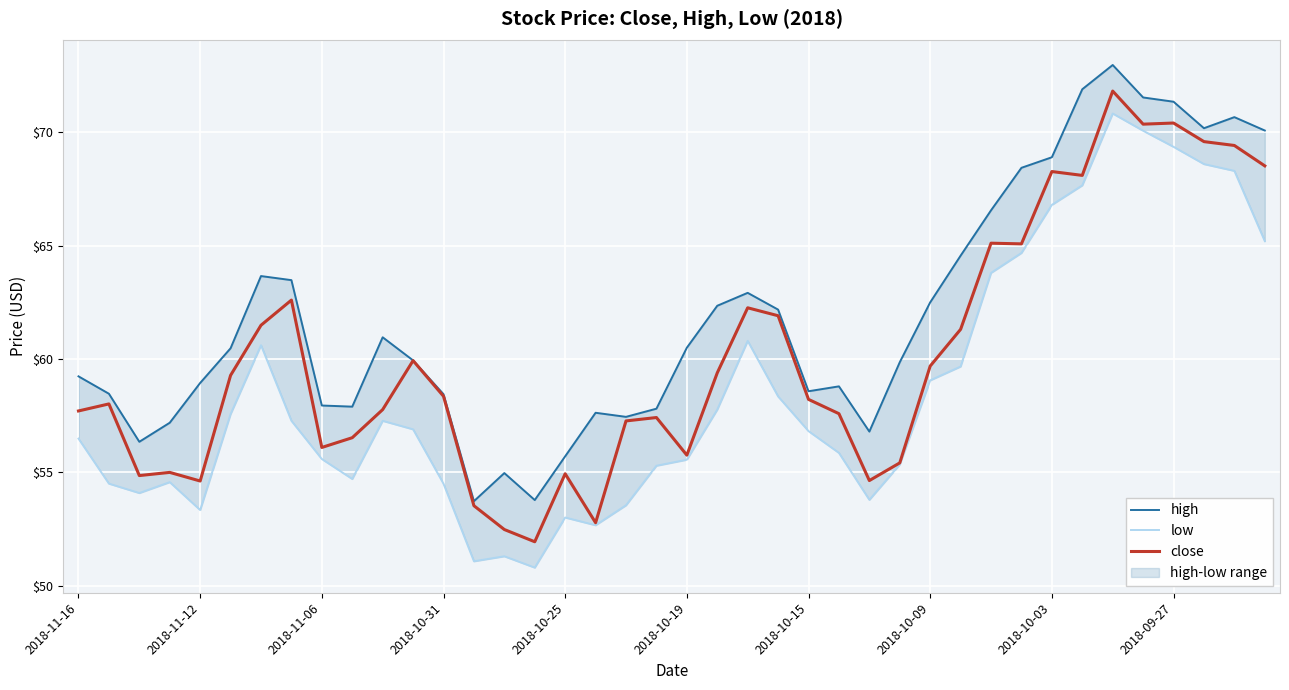

Is the value of close at 13 greater than the value of high at 22?

No